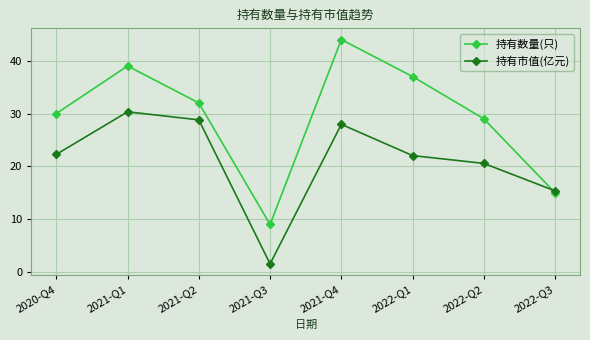

What is the maximum value for 持有市值(亿元)?

30.3